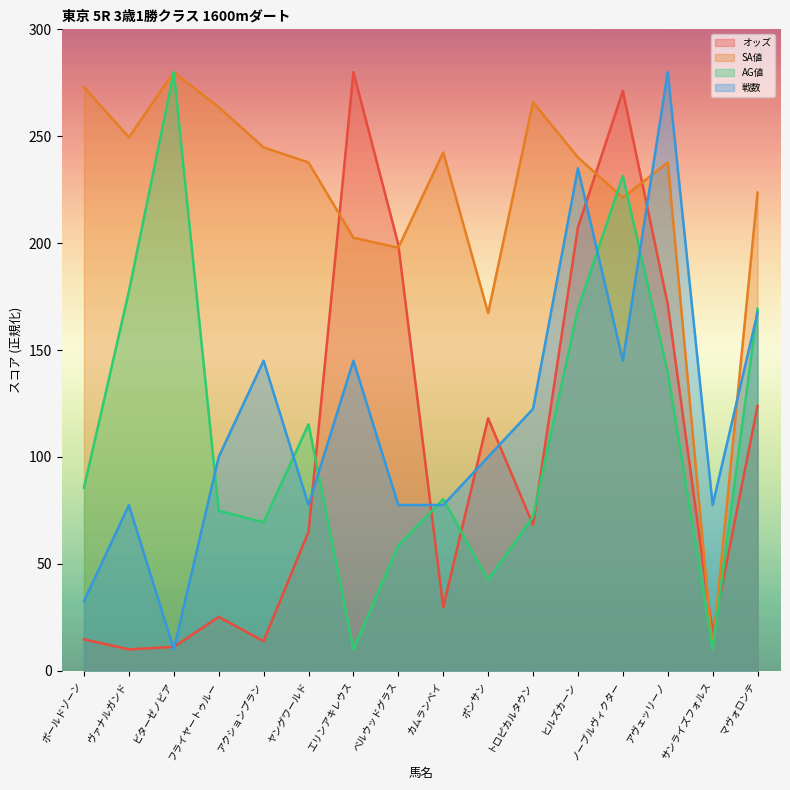

What is the greatest value displayed?

280.0